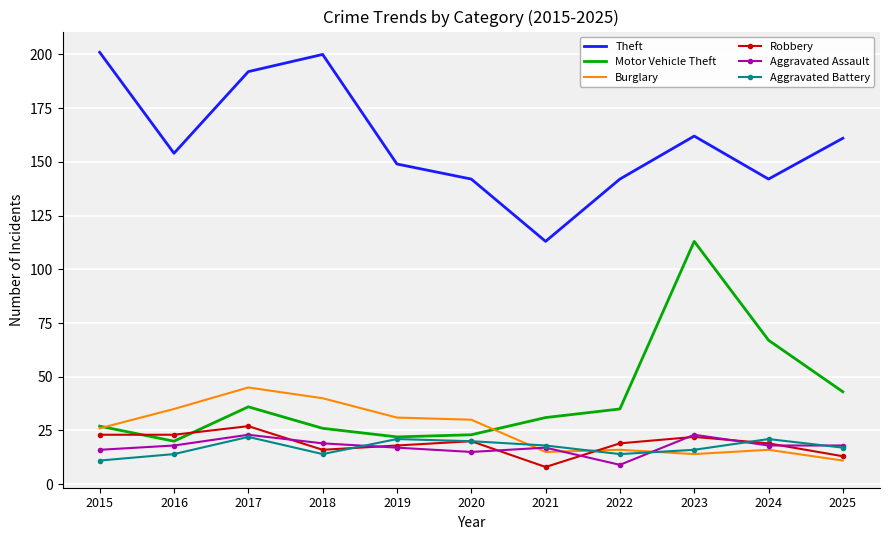

What is the sum of the Aggravated Assault values at 2015 and 2024?

34